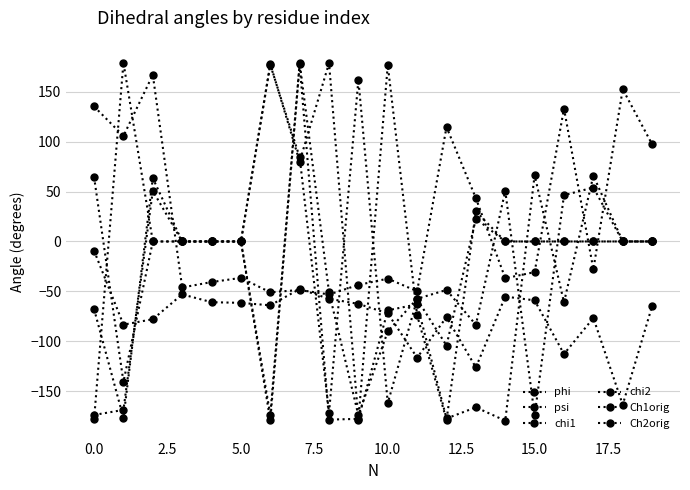

Which series has the largest range (max minus min)?

chi2